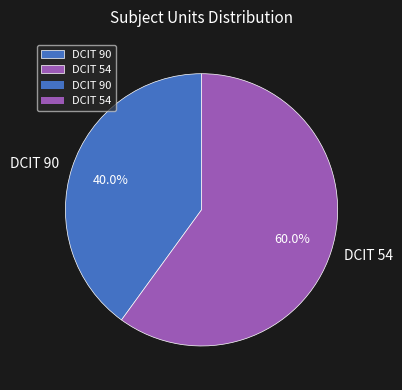

Which category accounts for the majority?

DCIT 54